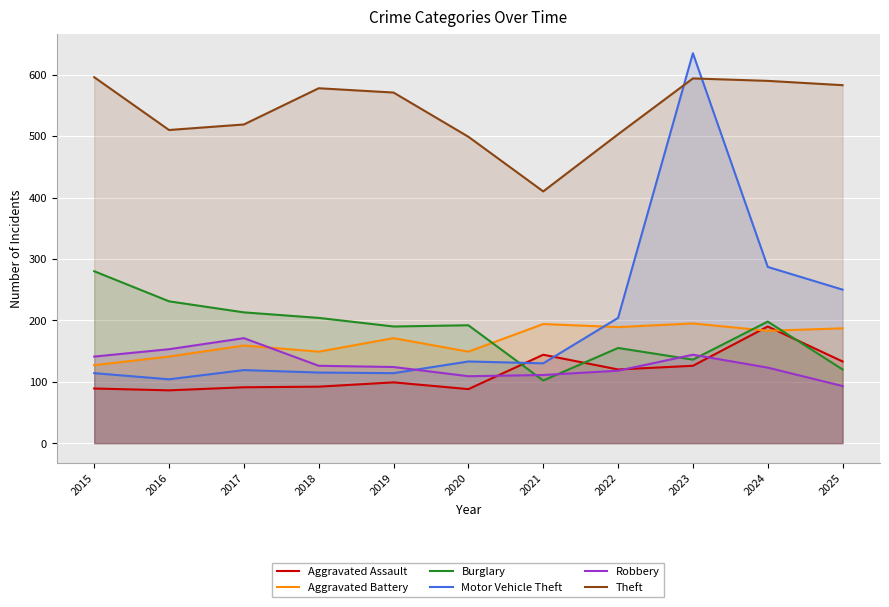

The Motor Vehicle Theft series shows 312 at 2022. True or false?

False